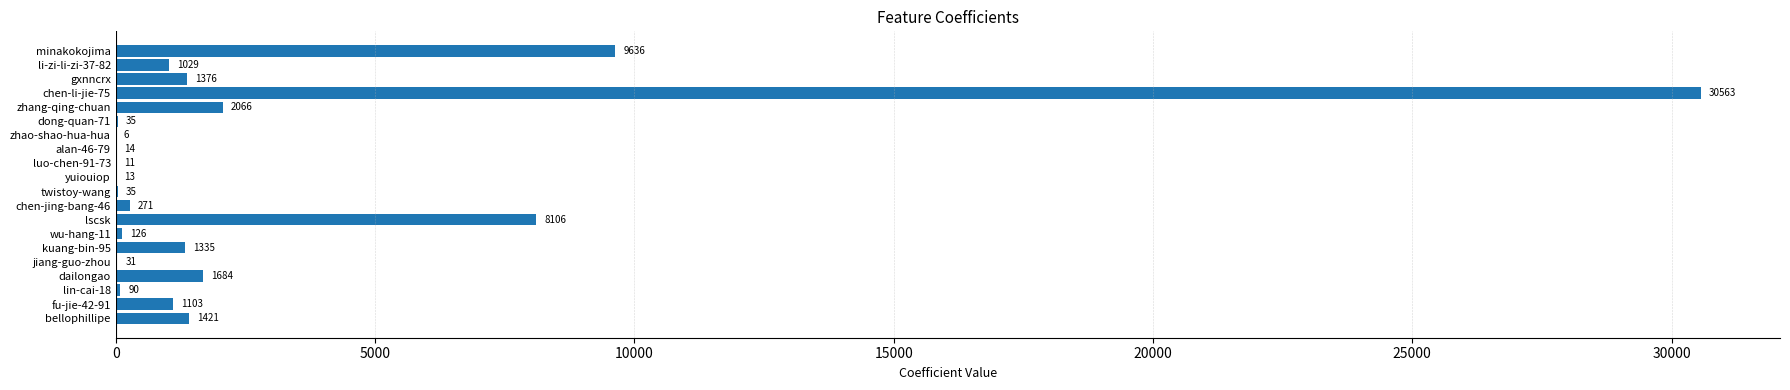

The value at alan-46-79 is 14. True or false?

True